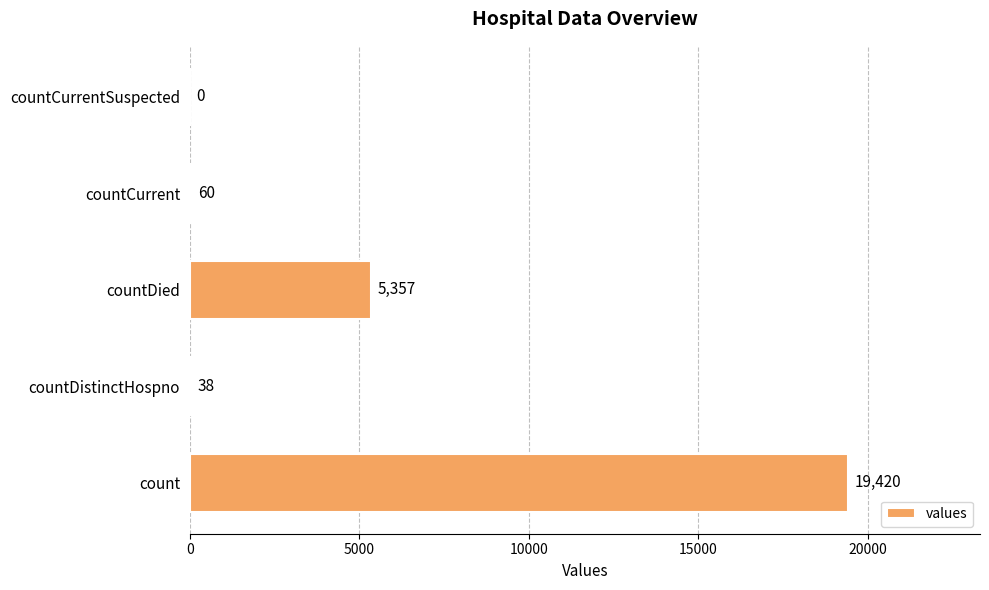

Read the value at count, to the nearest 50.

19400